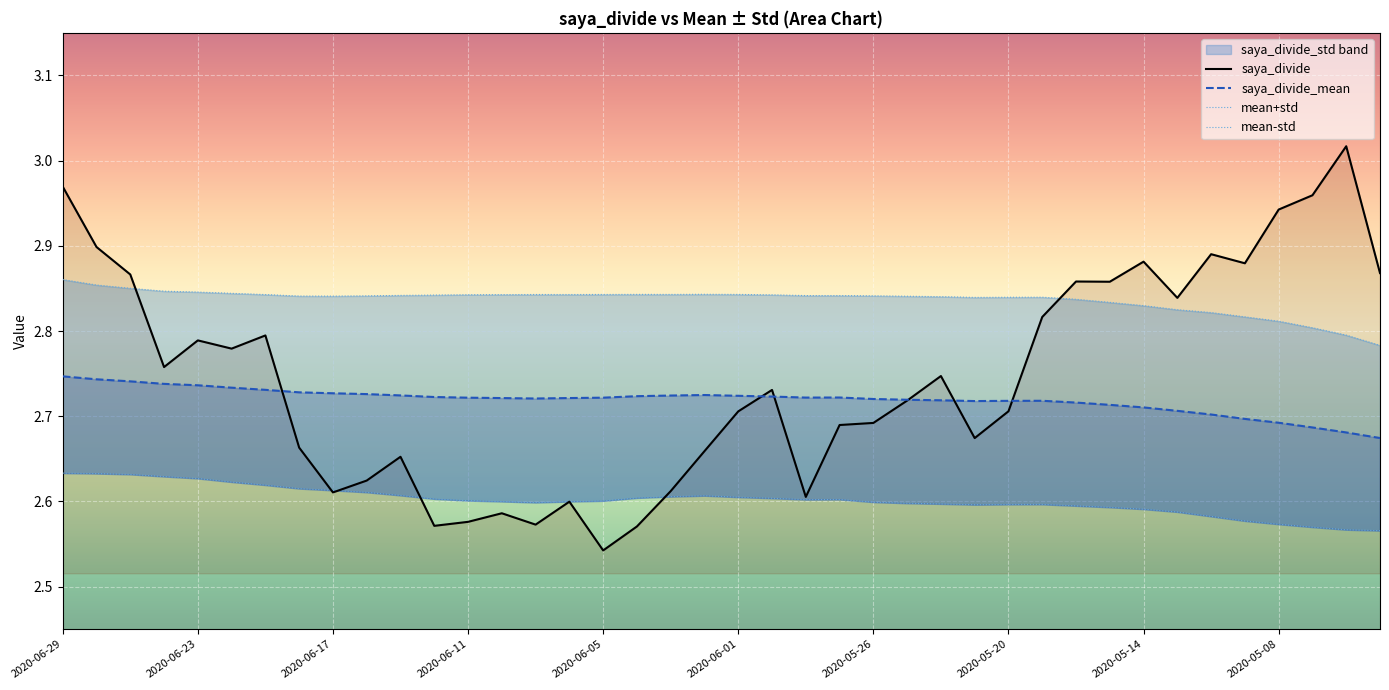

True or false: saya_divide has a value of 2.7 at 25.

True